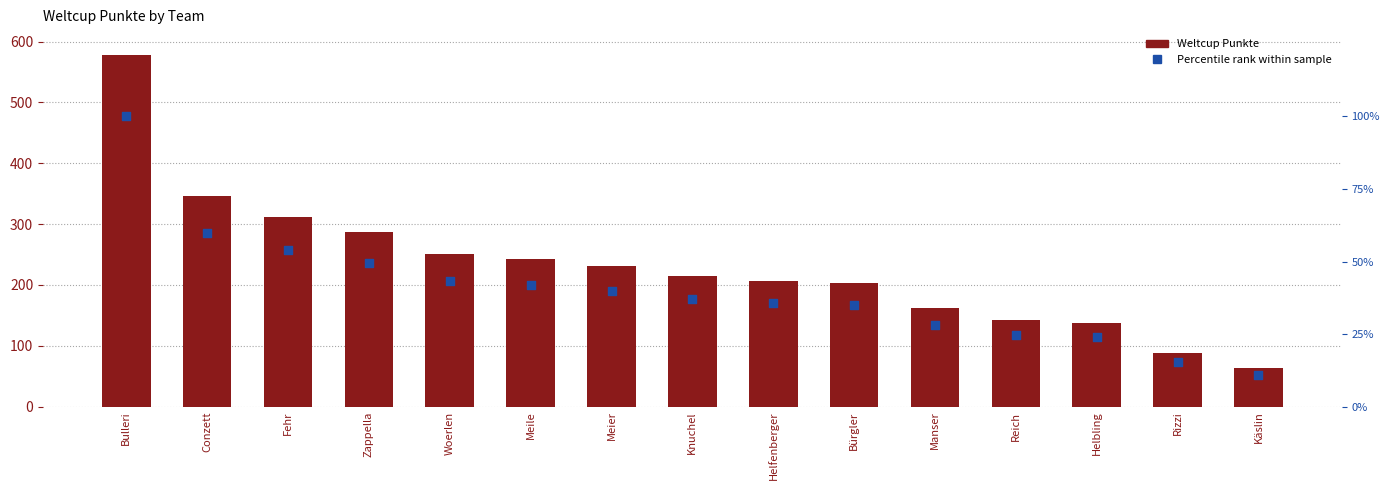

Which series has the largest total across all categories?

Weltcup Punkte